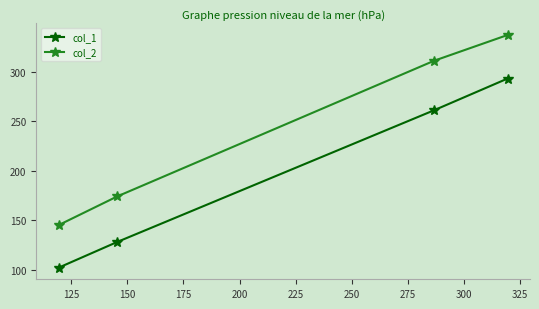

True or false: col_1 has more than 0 points higher than both neighbors.

False